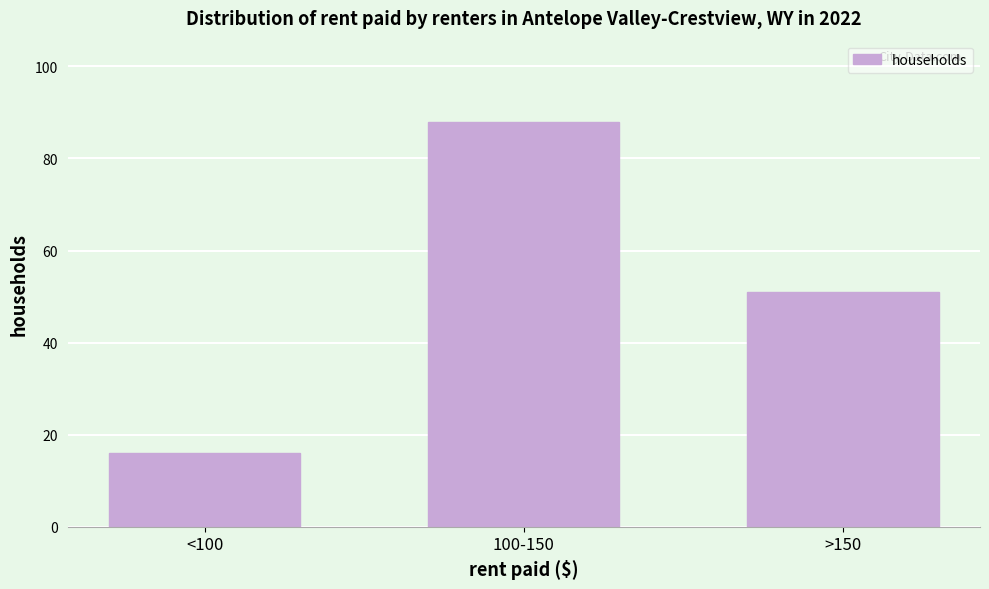

Reading left to right, list all the values displayed in this chart.

<100=16	100-150=88	>150=51